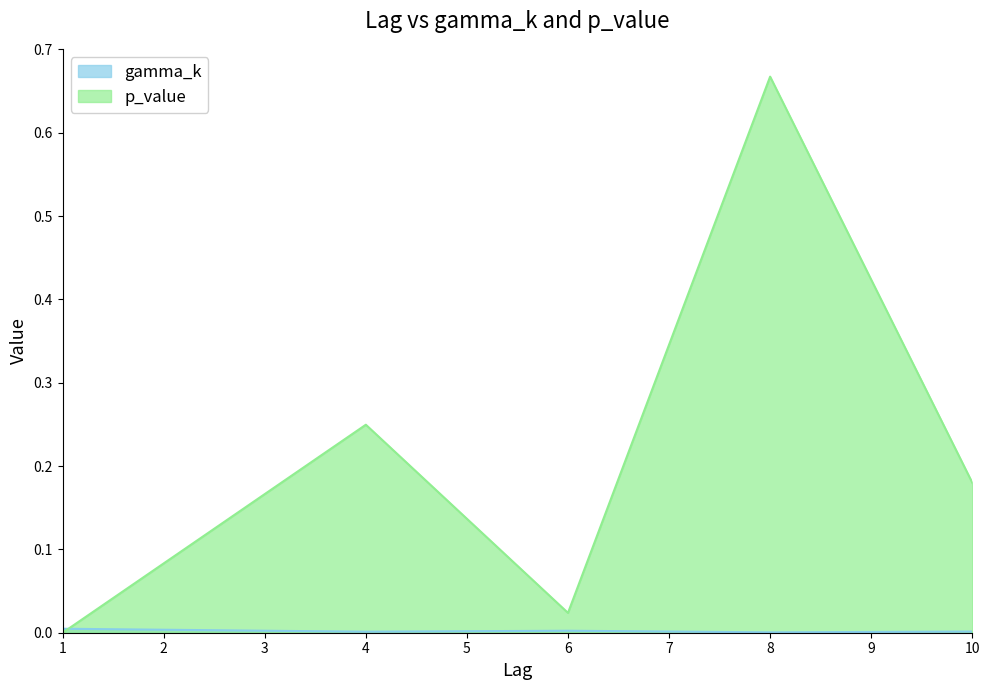

After their last crossing, which series has the higher values: gamma_k or p_value?

p_value